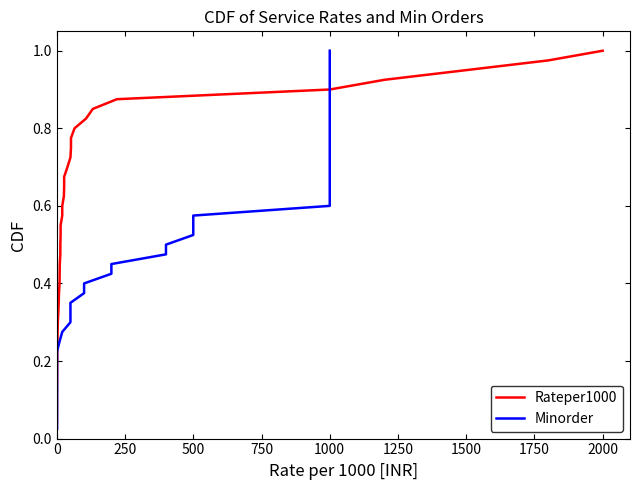

Is the value of Rateper1000 at 0 greater than the value of Minorder at 39?

No